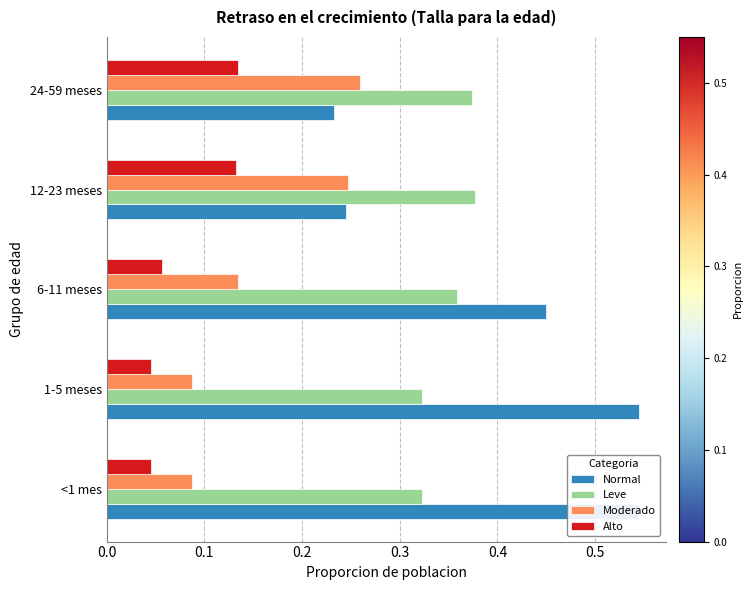

Are the bars horizontal?

Yes